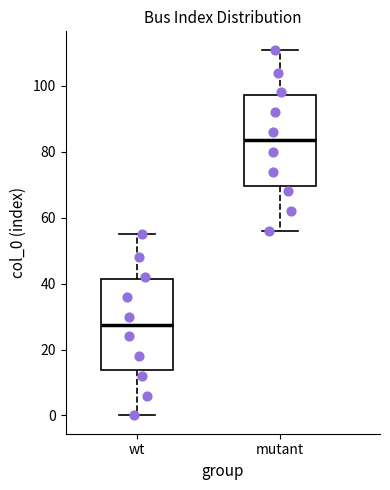

Where is the lower edge of the box for wt on the y-axis? The values are not printed on the chart, so give them approximately, as read against the axis.

14